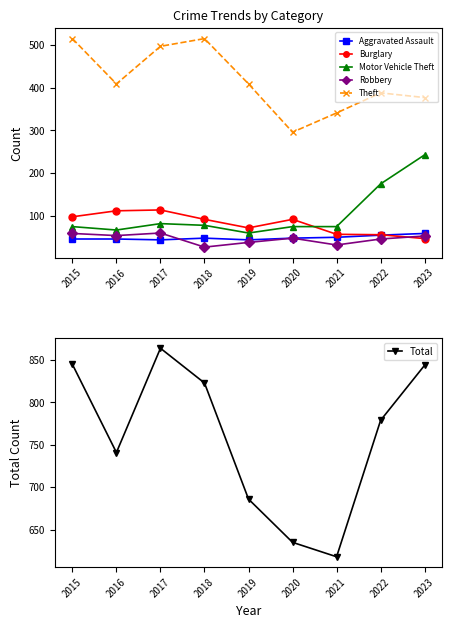

Rank the series by their maximum value, from highest to lowest.

Total, Theft, Motor Vehicle Theft, Burglary, Robbery, Aggravated Assault